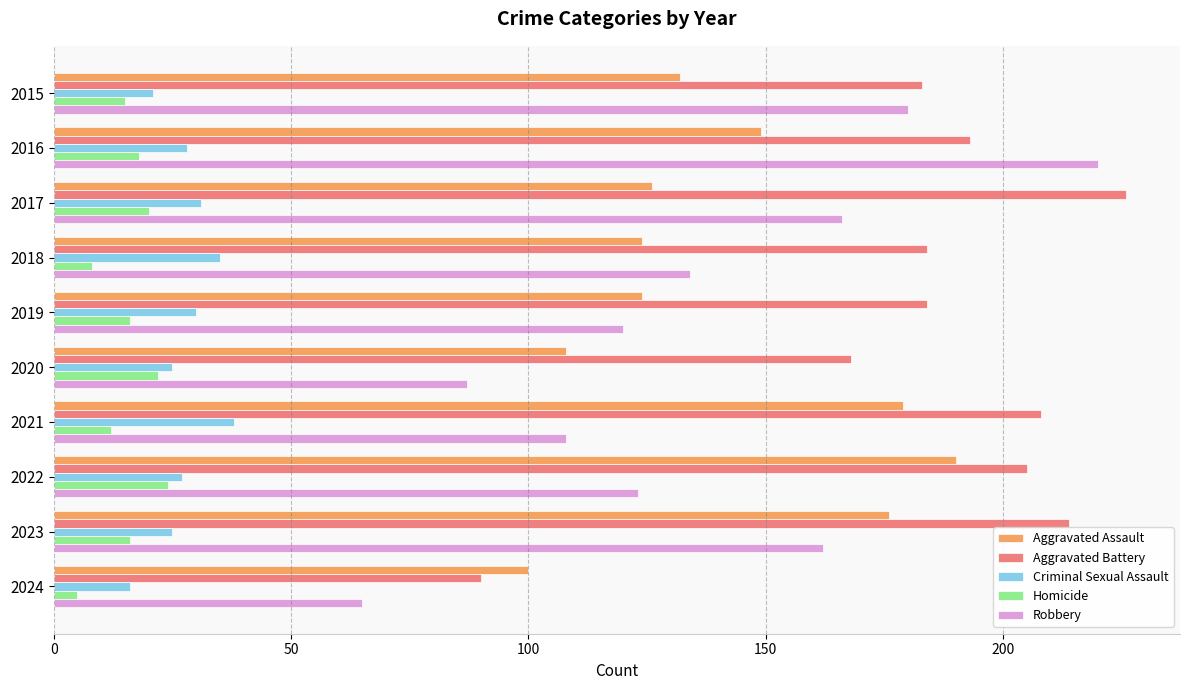

What is the average value of the Aggravated Battery series?

186